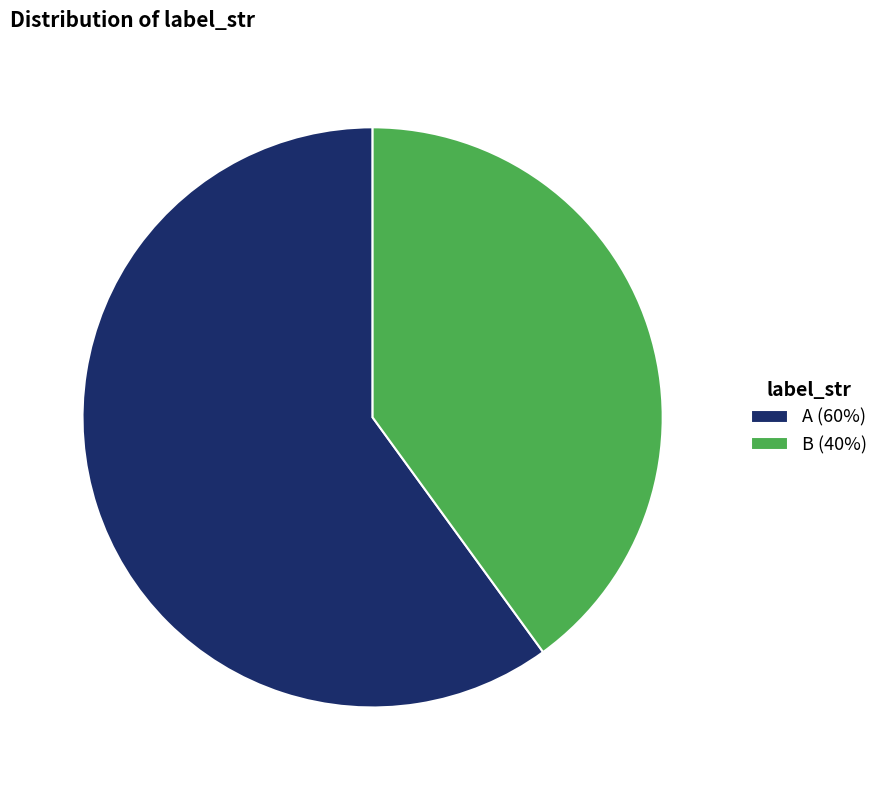

Which category has the smallest portion of the pie?

B